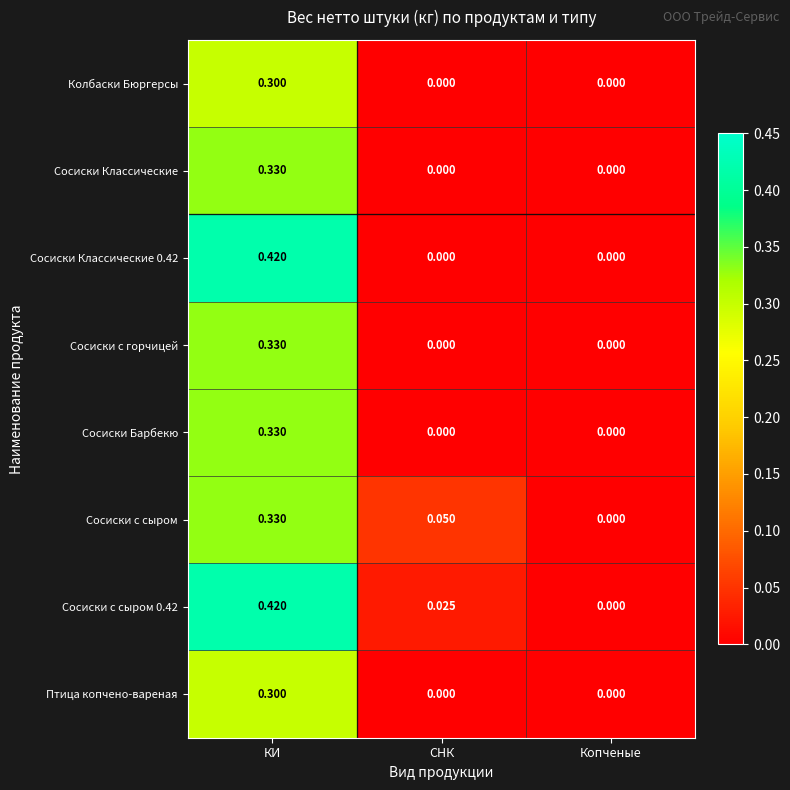

Which category has the highest value across all series?

КИ